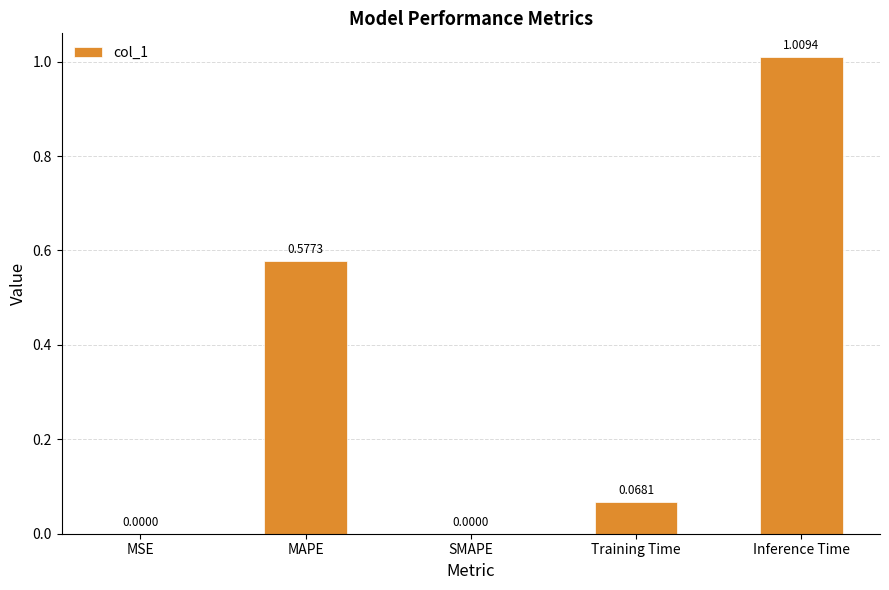

Which label corresponds to the largest value in the chart?

Inference Time